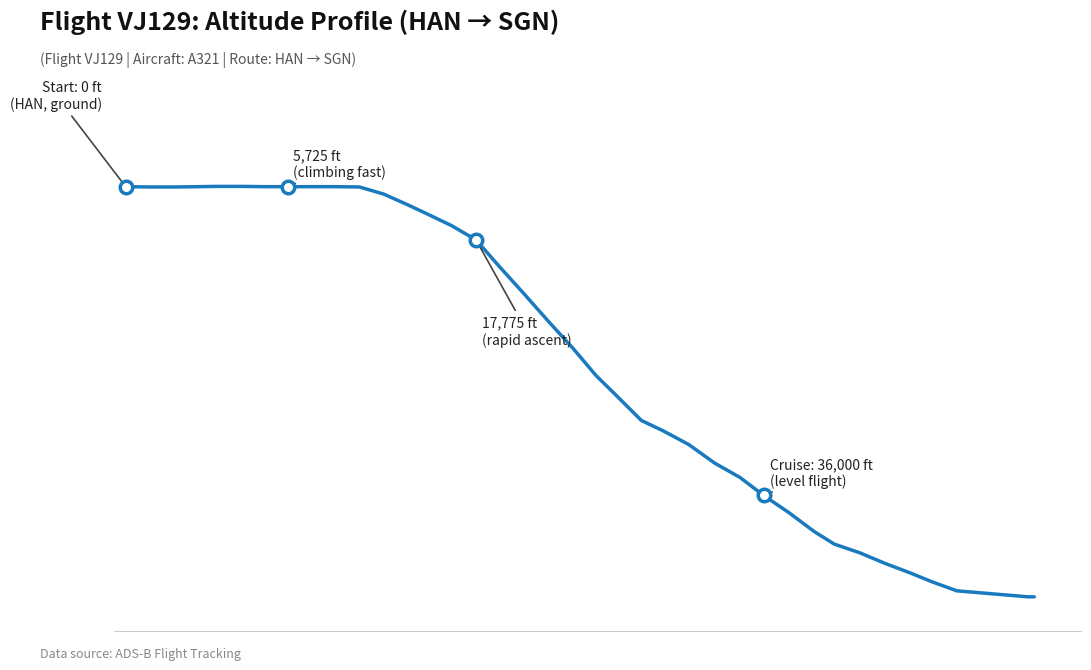

Is this an area chart (filled region under the line)?

No